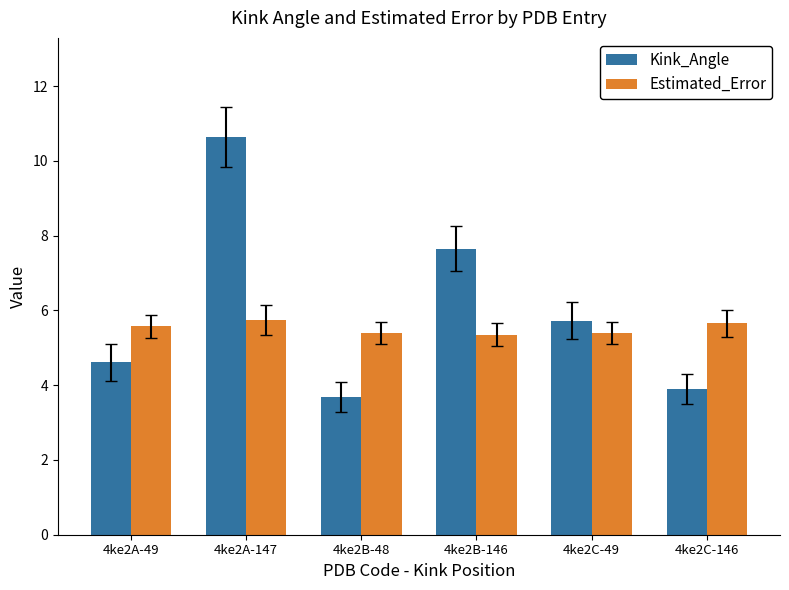

What position from the right is 4ke2C-146?

1